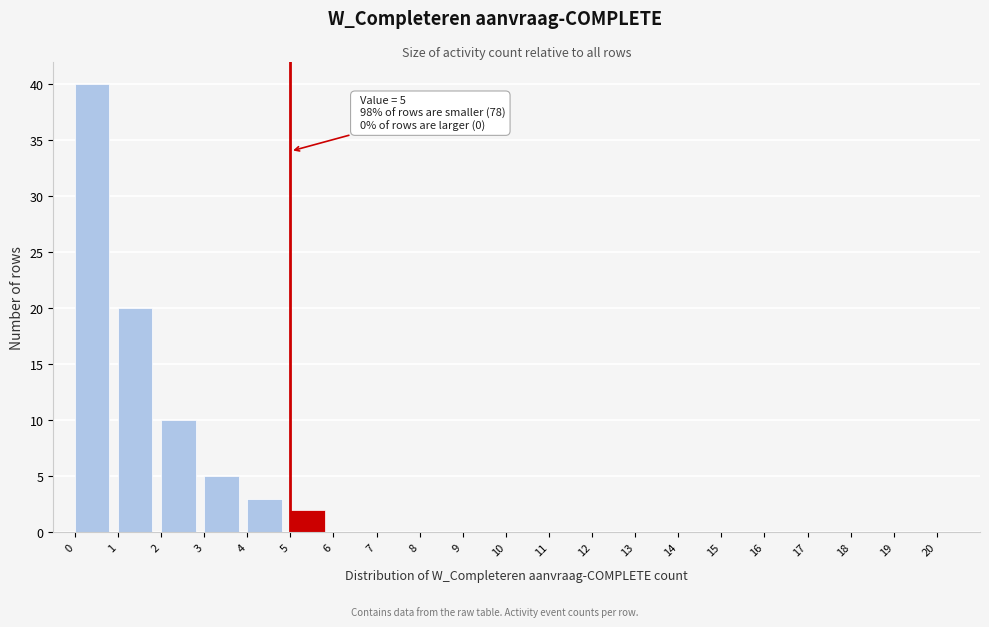

Which range on the x-axis has the tallest bar?

0 to 1